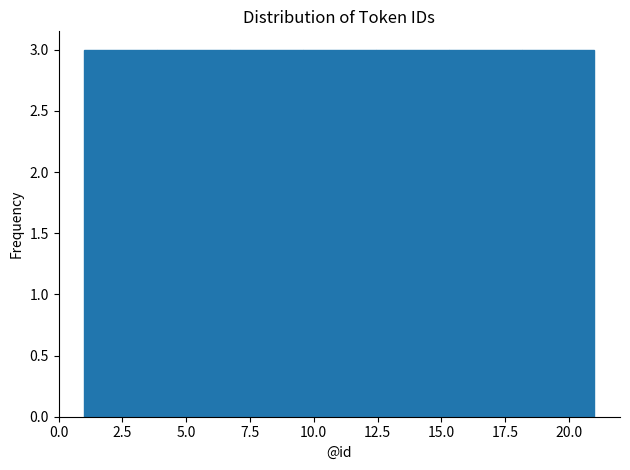

Reading left to right, transcribe this chart: for each bar, give the range it covers on the x-axis and its height. Neither the bar edges nor the heights are printed on the chart, so give them approximately, as read against the axes.

1.0 to 4.0: 3
4.0 to 6.5: 3
6.5 to 9.5: 3
9.5 to 12.5: 3
12.5 to 15.5: 3
15.5 to 18.0: 3
18.0 to 21.0: 3